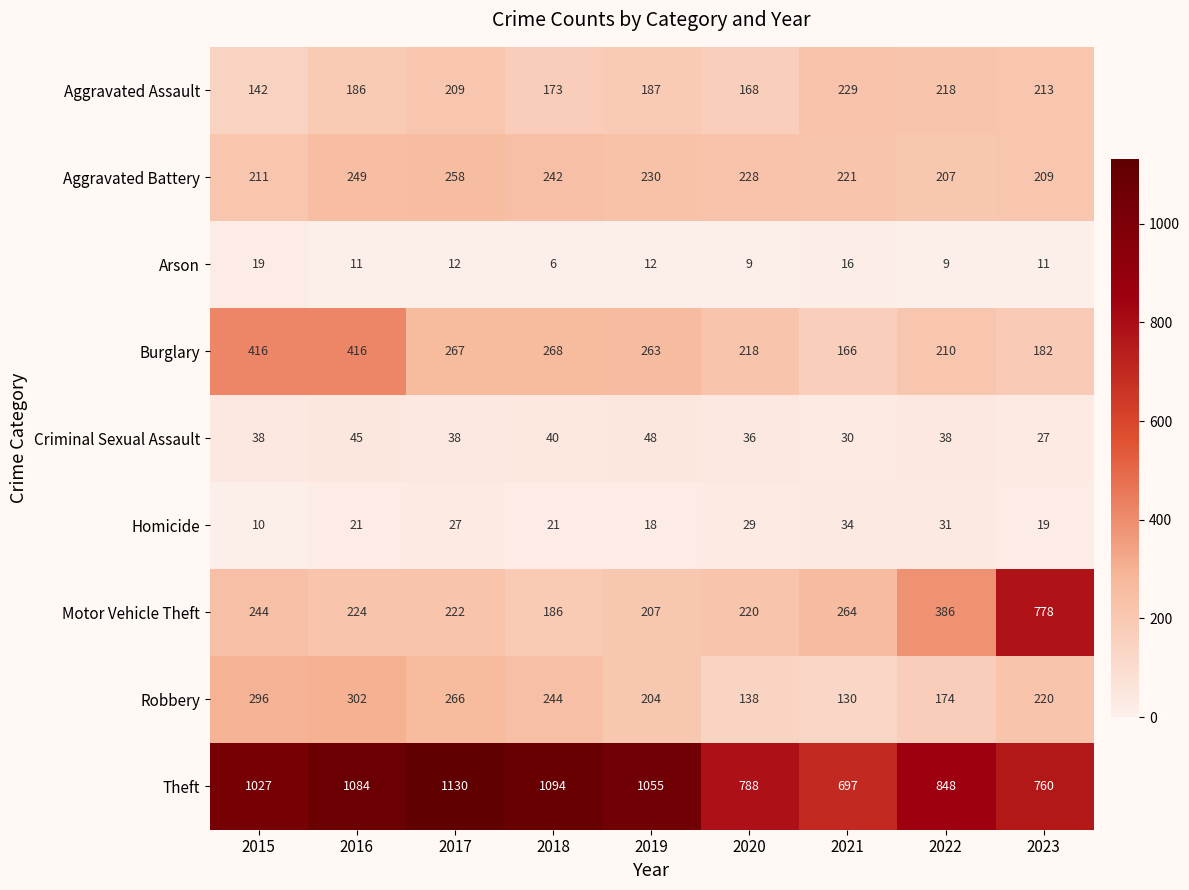

How many series are shown in this chart?

9